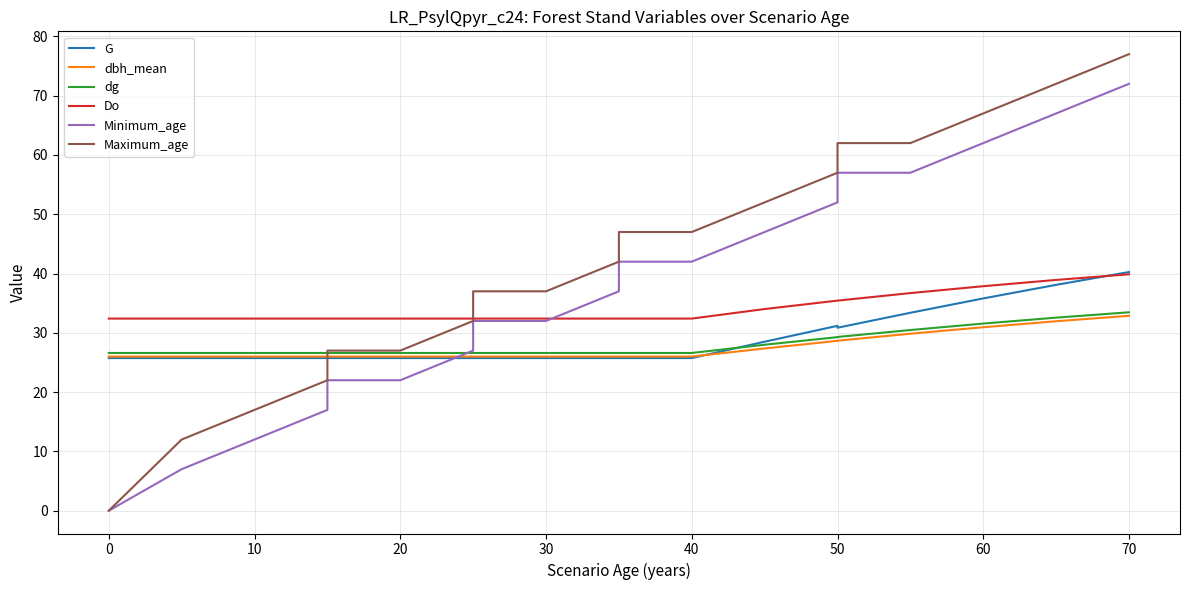

True or false: Maximum_age and Minimum_age cross at least once.

False